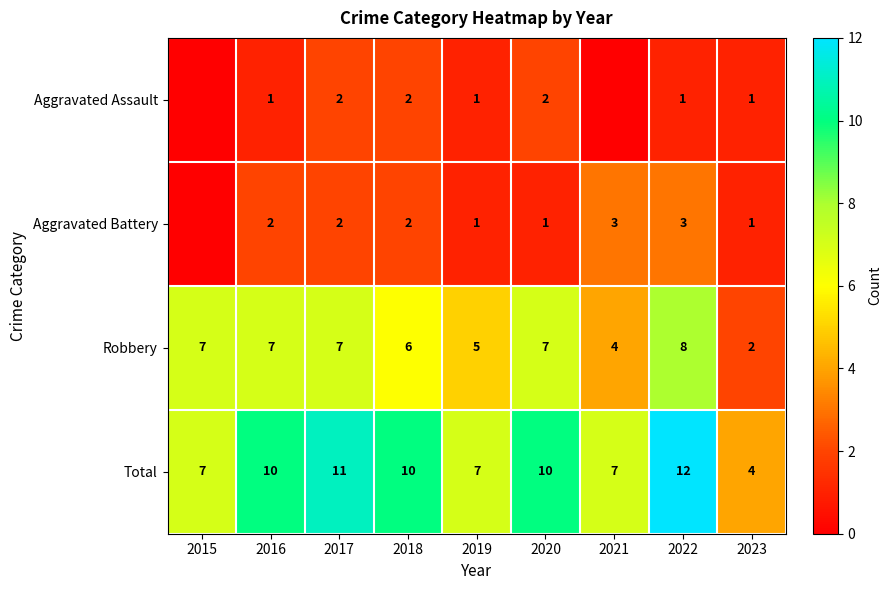

How many values in the Total series are below 10?

4